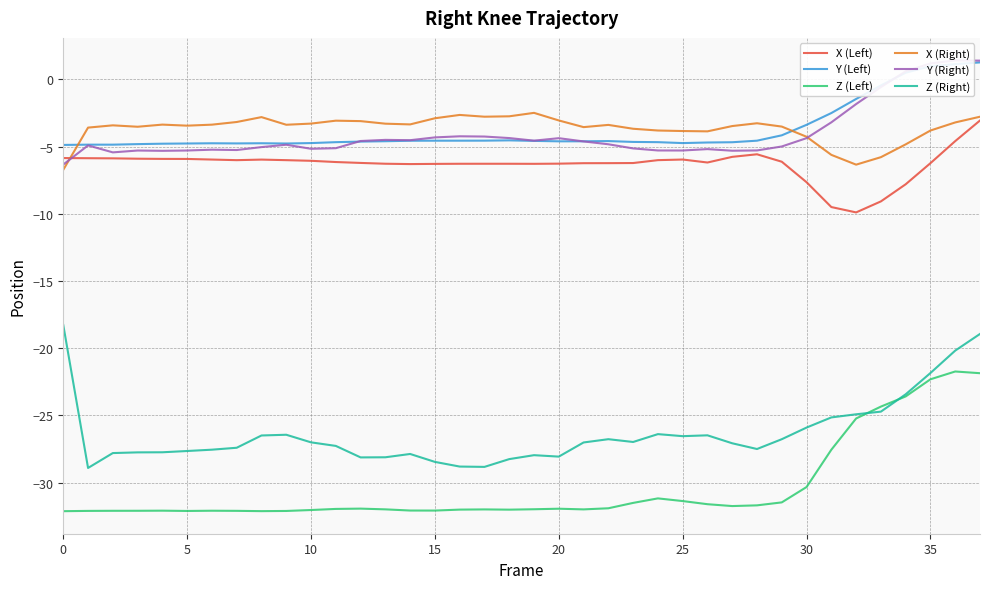

What is the difference between the maximum and second lowest values in the Z (Right) series?

10.6